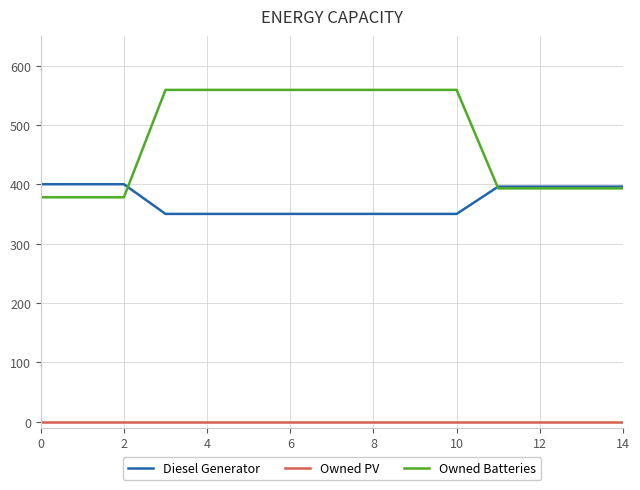

At how many categories does at least one series exceed 358?

15